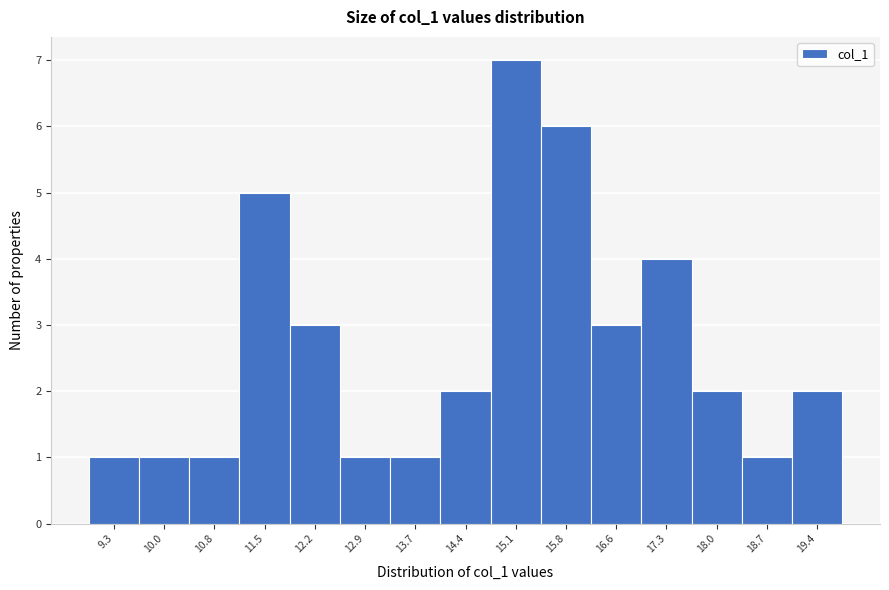

Reading right to left, list all the values displayed in this chart.

19.4=2	18.7=1	18.0=2	17.3=4	16.6=3	15.8=6	15.1=7	14.4=2	13.7=1	12.9=1	12.2=3	11.5=5	10.8=1	10.0=1	9.3=1